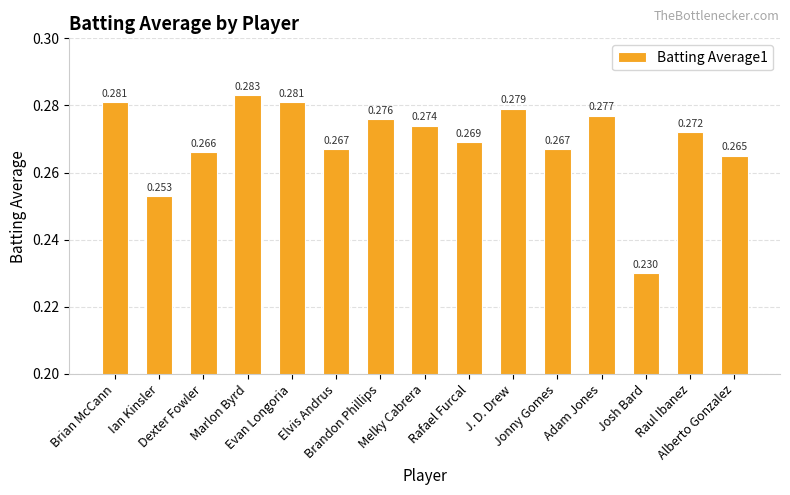

Count the number of categories in the chart.

15